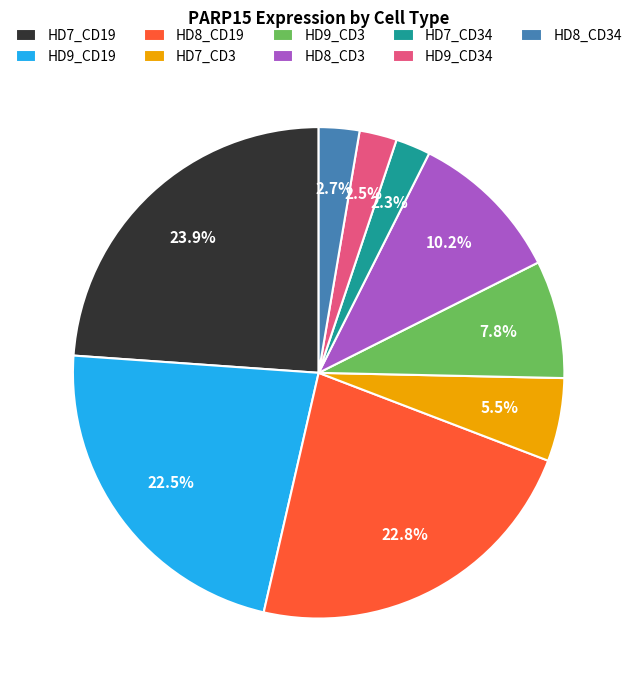

Does any single category account for the majority?

No